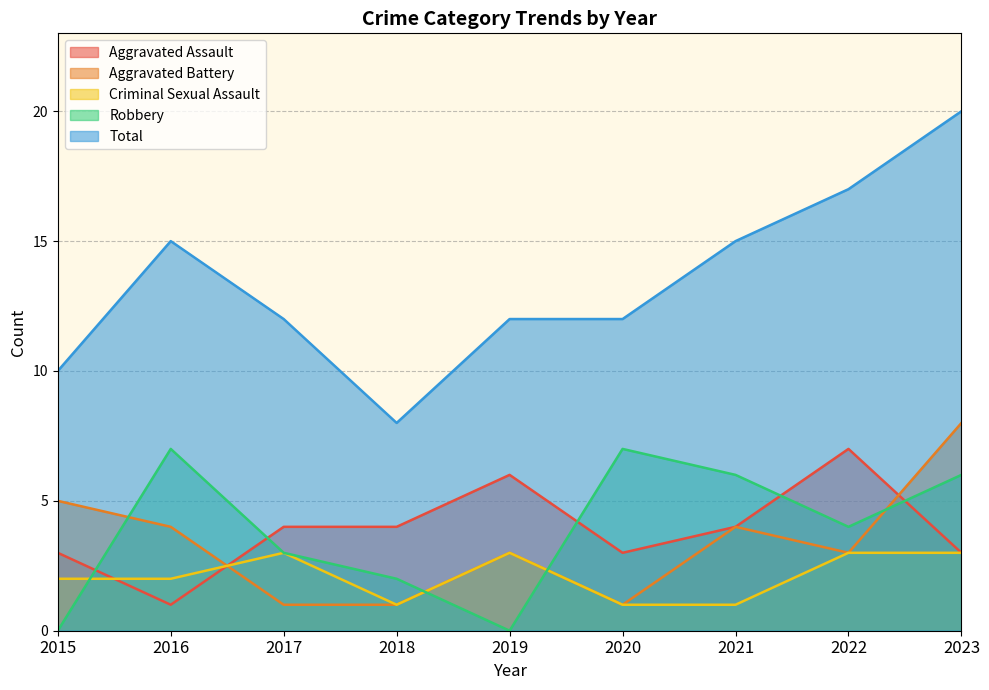

Between 2021 and 2019, which is larger?

2019